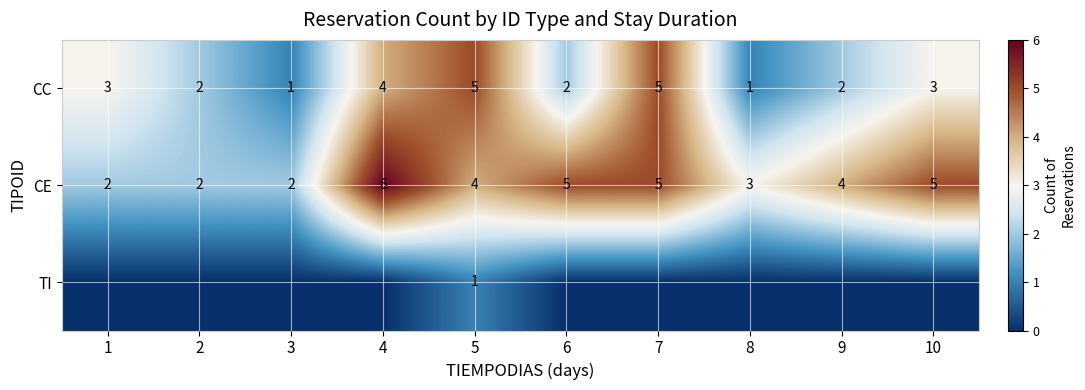

Is the value of CE at 10 greater than the value of CC at 4?

Yes